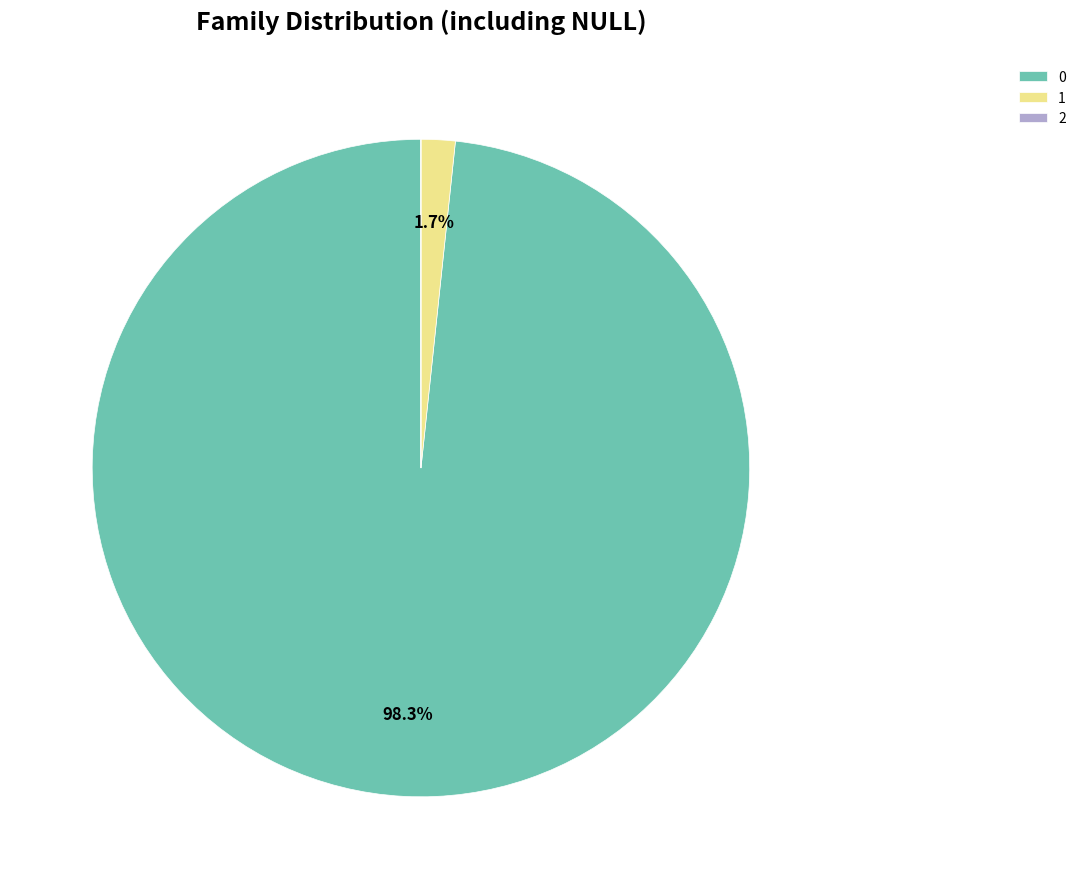

What percentage is the 0 slice, to the nearest percent?

98%